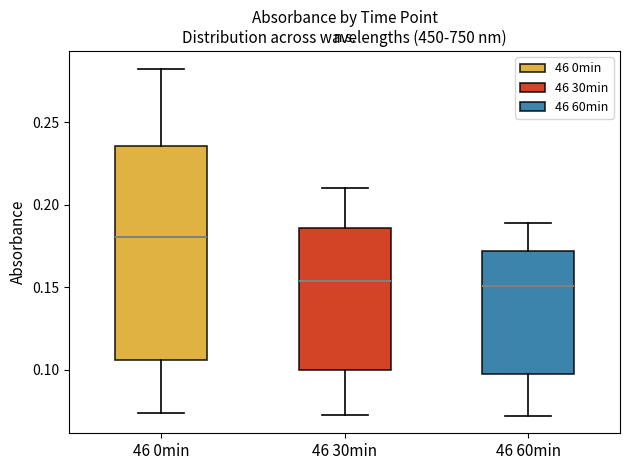

Reading left to right, read every box against the y-axis: the position of its median line, the range the box covers, and the ends of its whiskers. The values are not printed on the chart, so give them approximately, as read against the axis.

46 0min: median 0.180, box 0.105 to 0.235, whiskers 0.075 to 0.285
46 30min: median 0.155, box 0.100 to 0.185, whiskers 0.075 to 0.210
46 60min: median 0.150, box 0.100 to 0.170, whiskers 0.070 to 0.190